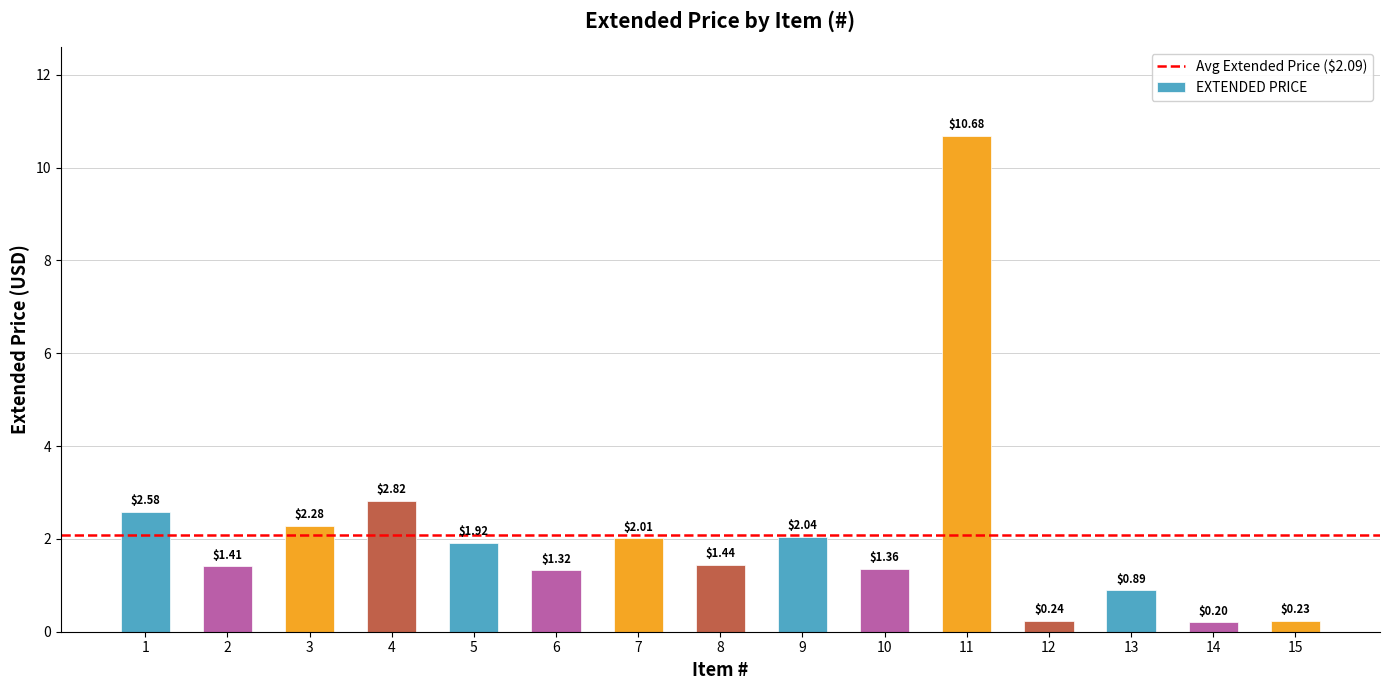

What is the average value?

2.1